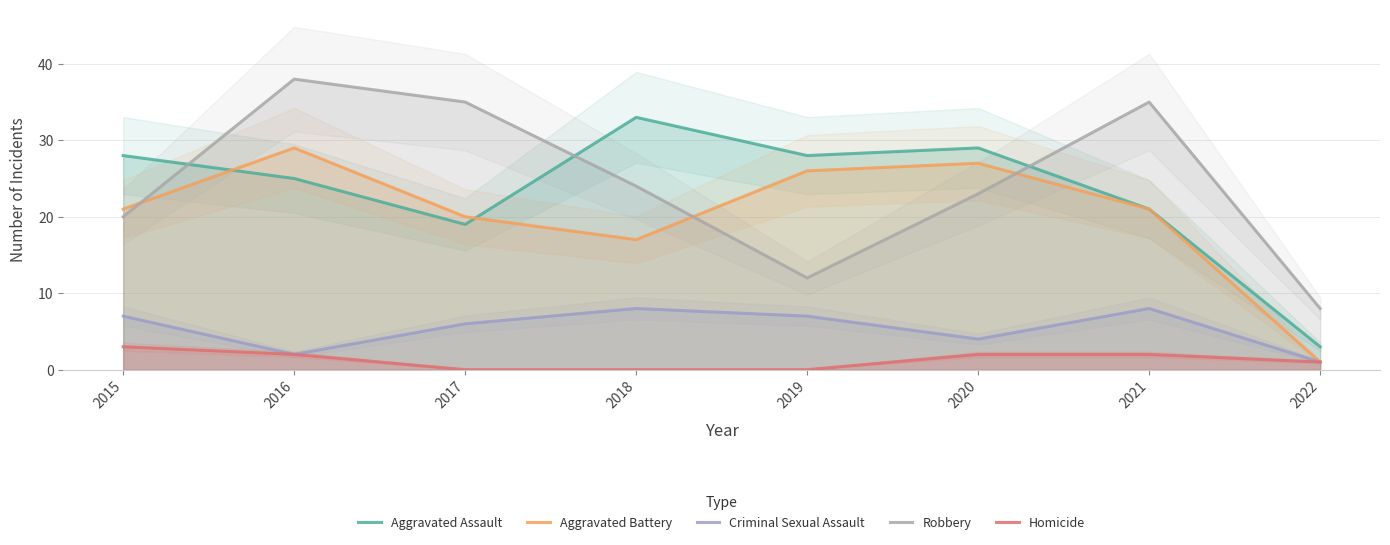

At which category does Criminal Sexual Assault reach its first local valley?

2016